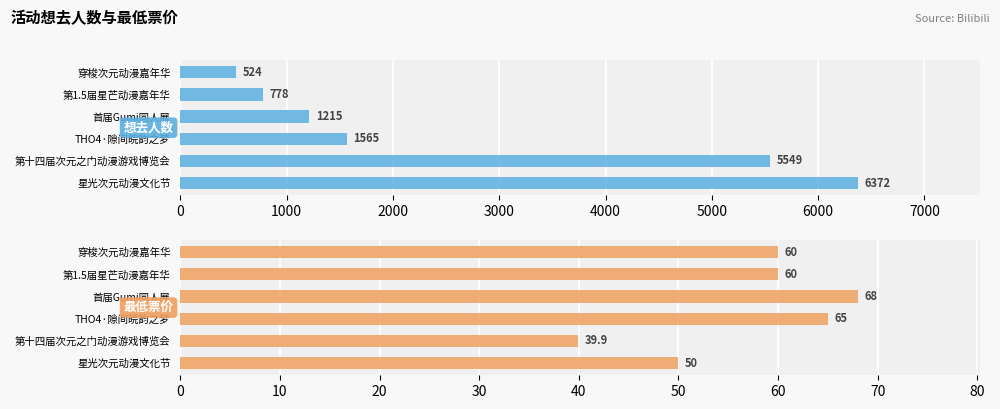

Are the bars grouped side by side (vs. stacked)?

Yes